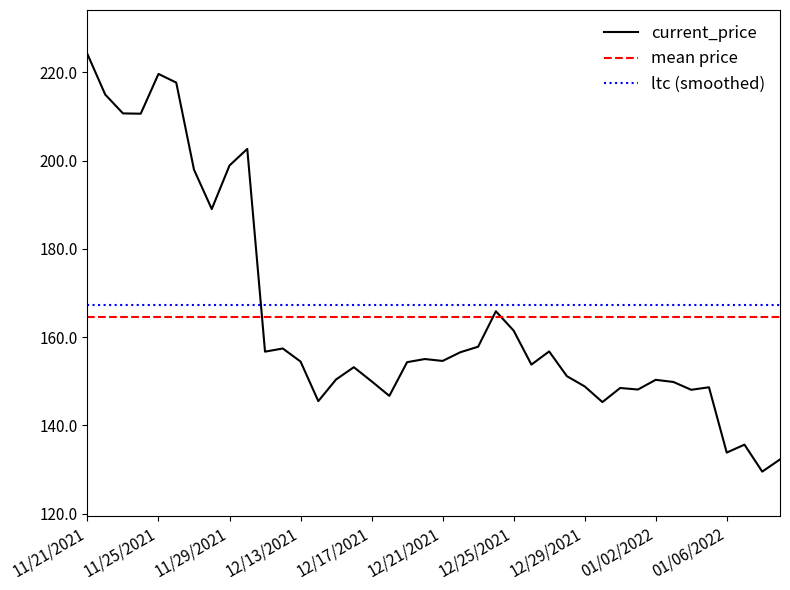

Is it true that current_price equals 85.6 at 12/25/2021?

False